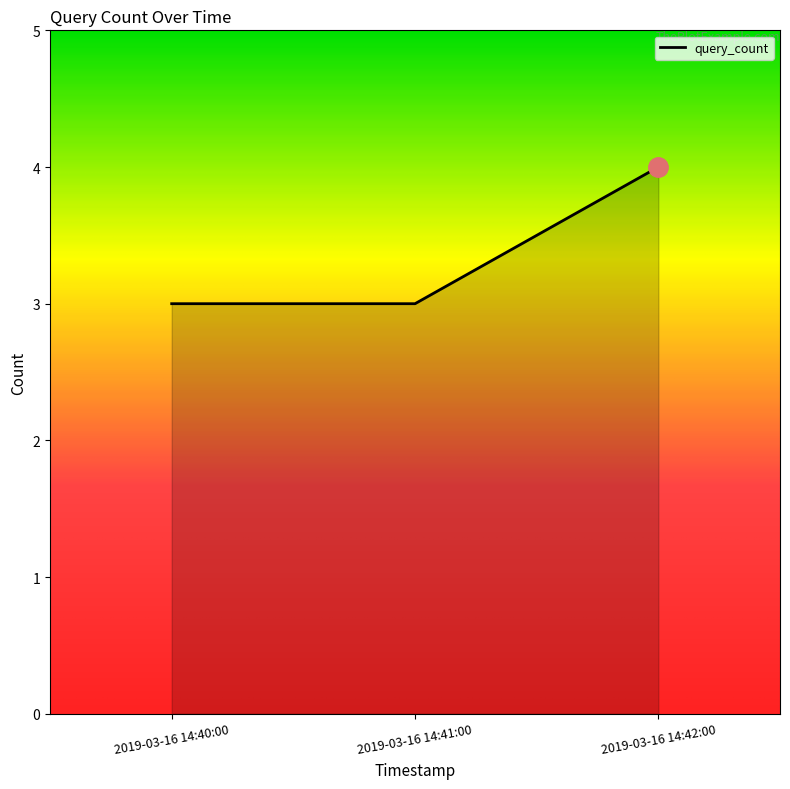

What is the ratio of the value at 2019-03-16 14:41:00 to the value at 2019-03-16 14:40:00?

1.0